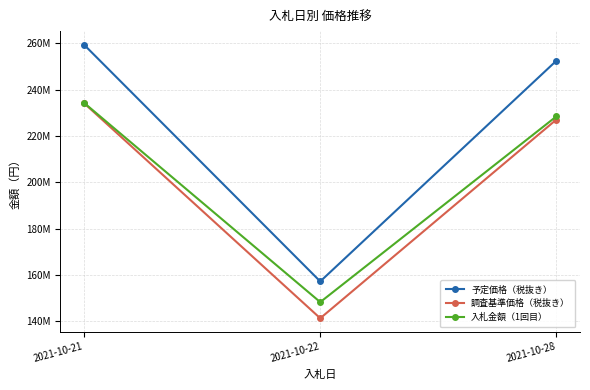

List the labels in order of 調査基準価格（税抜き） value, smallest first.

2021-10-22, 2021-10-28, 2021-10-21